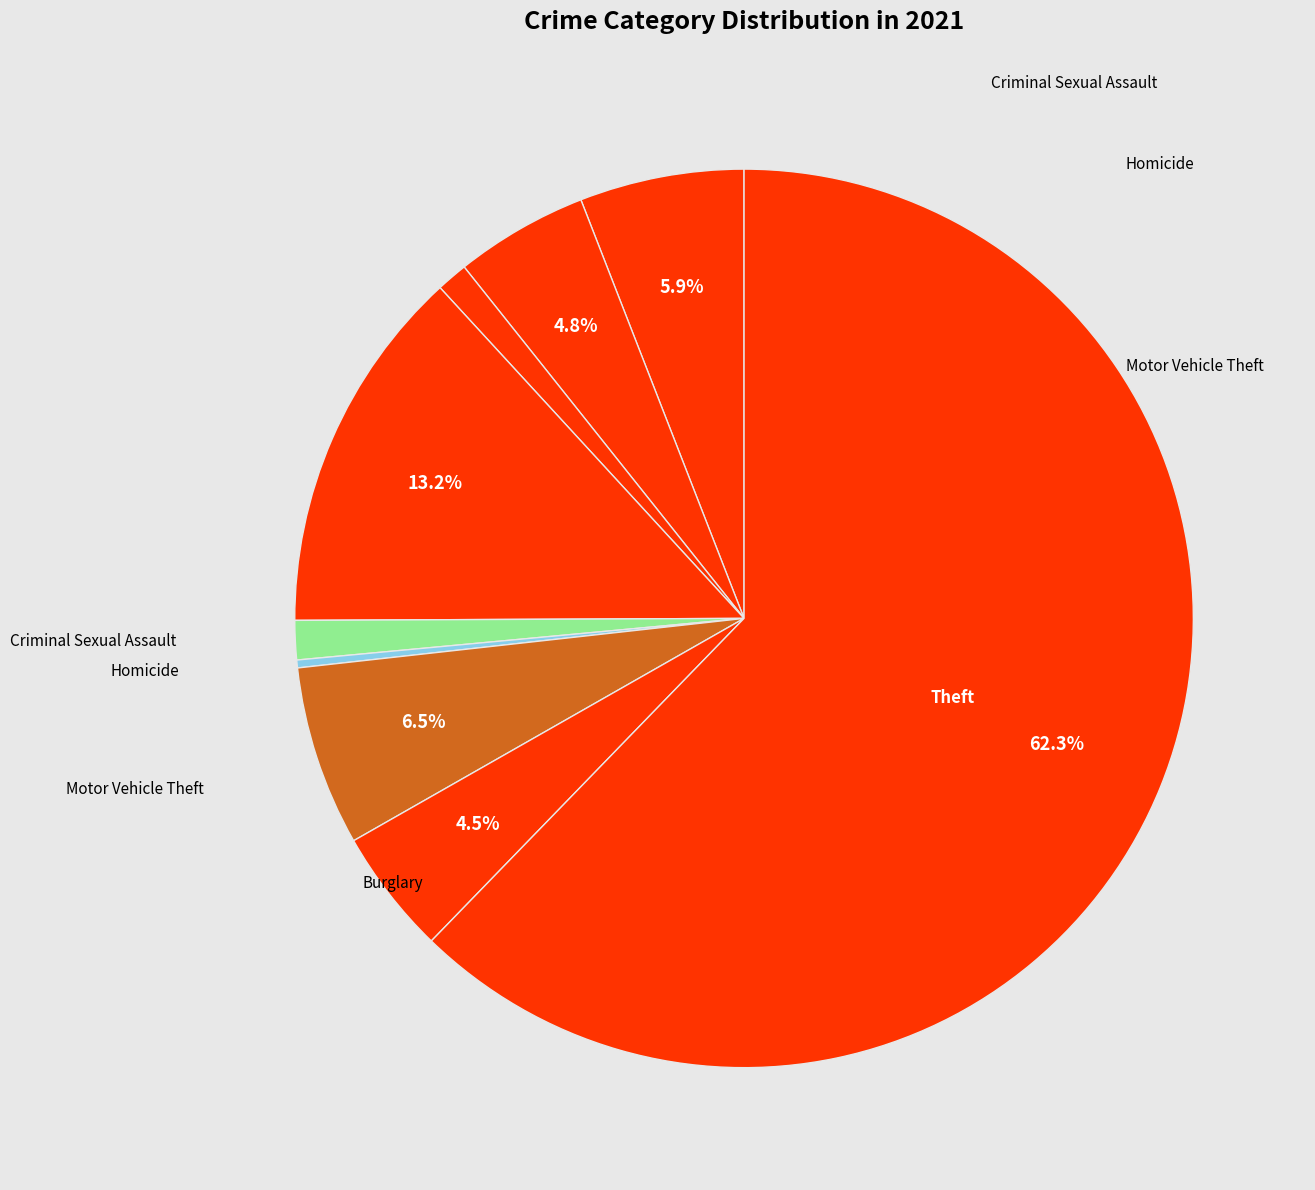

Which category has the biggest portion of the pie?

Theft